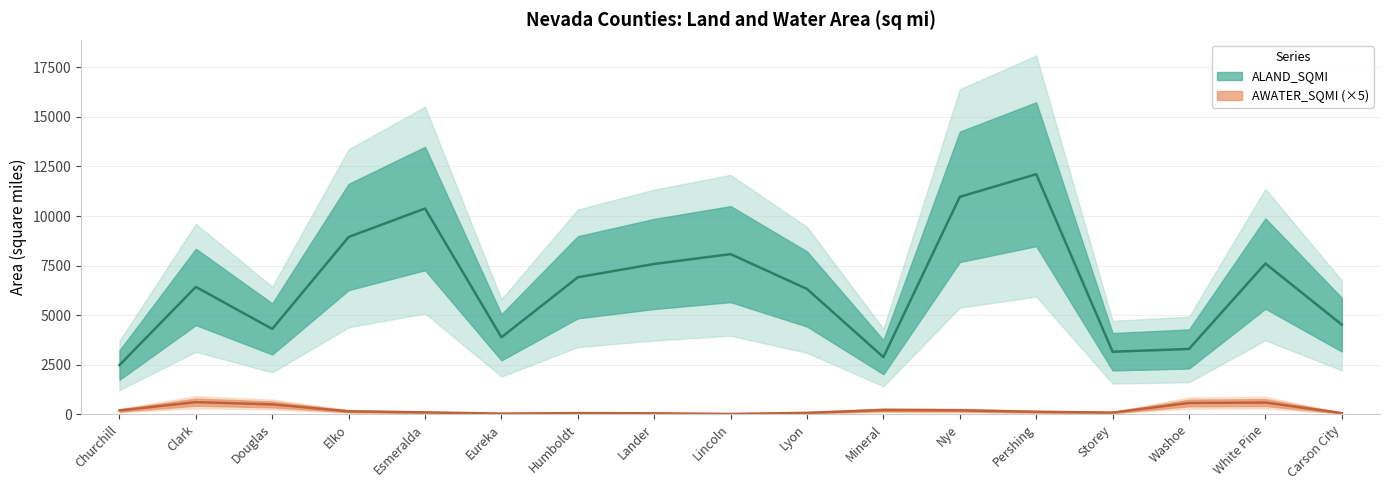

Count the number of categories in the chart.

17